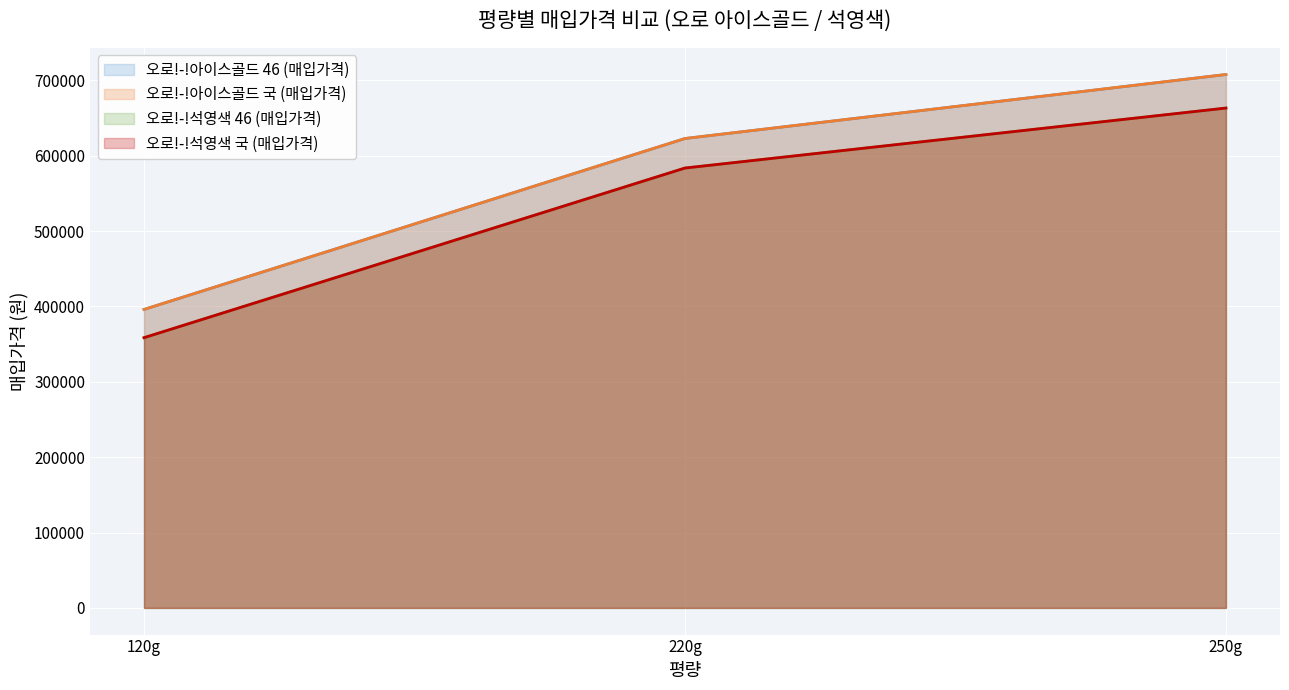

How many lines are shown in the chart?

4